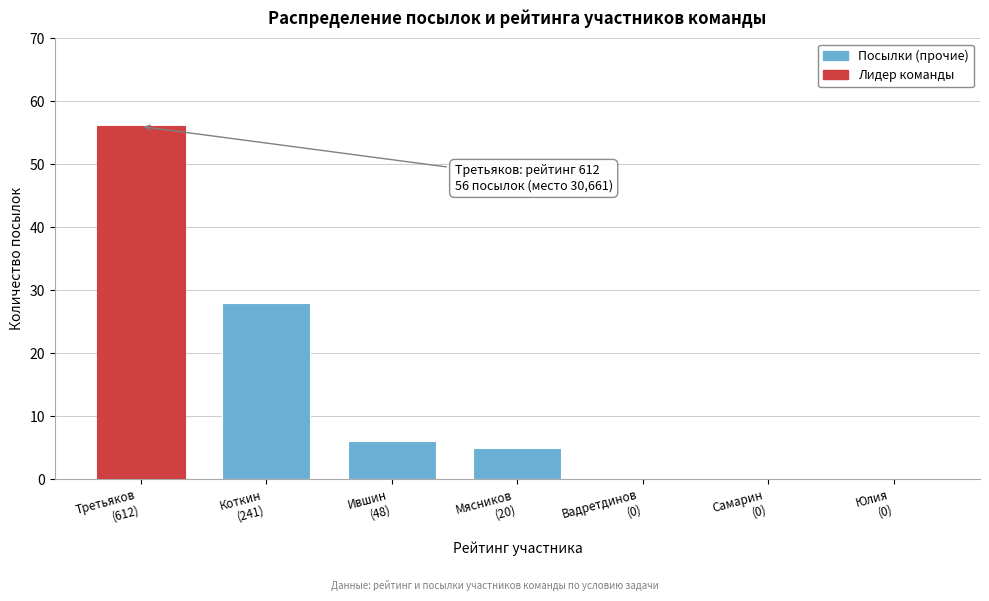

What is the sum of all values?

95